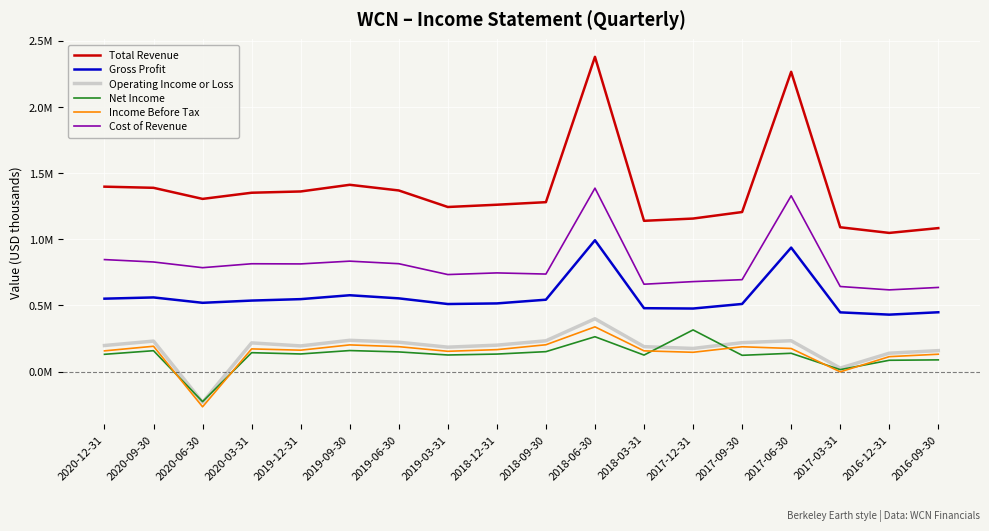

Does the chart have visible grid lines?

Yes